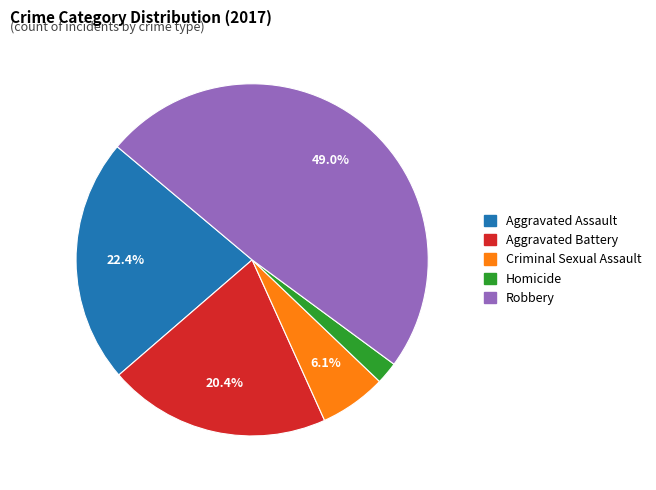

Between Criminal Sexual Assault and Aggravated Battery, which is larger?

Aggravated Battery